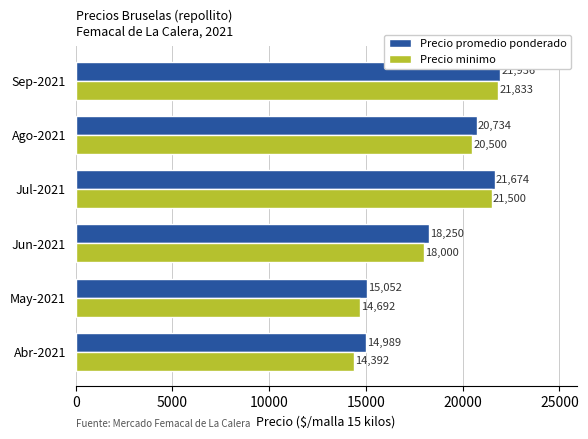

What are all the series names shown in the legend?

Precio promedio ponderado, Precio minimo